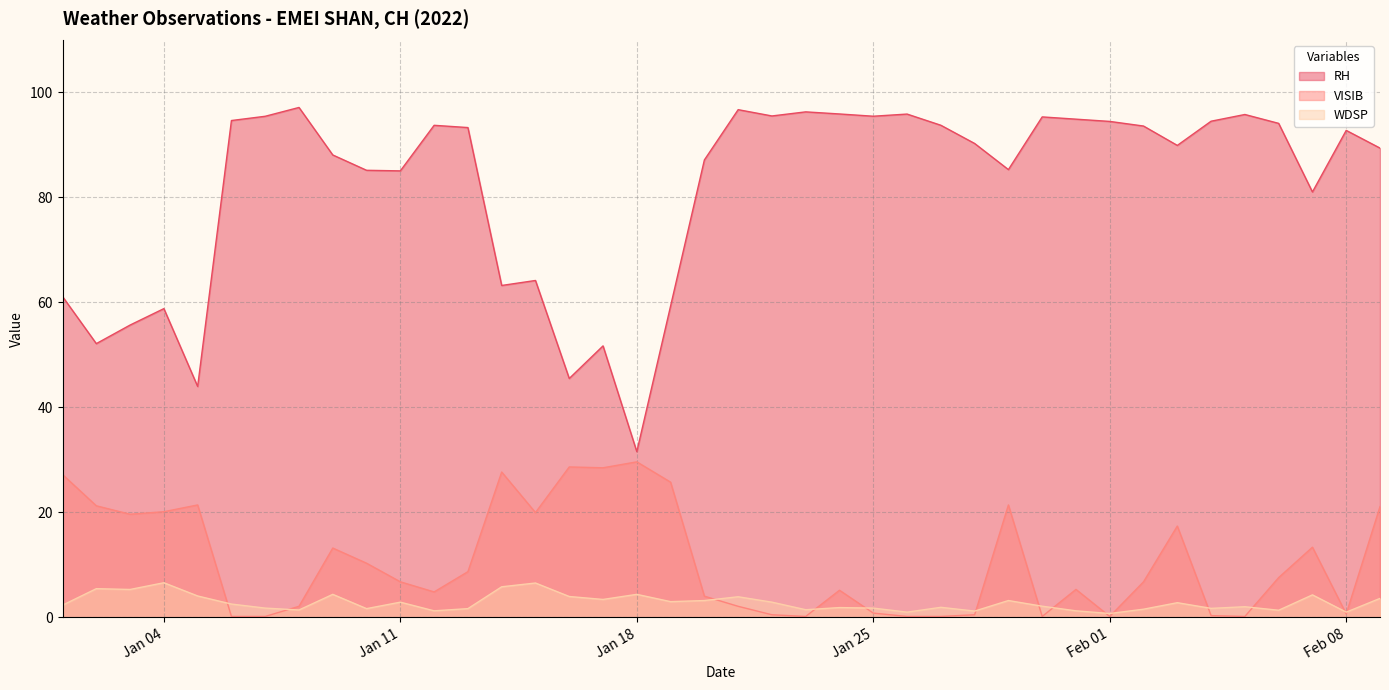

How many series are shown in this chart?

3